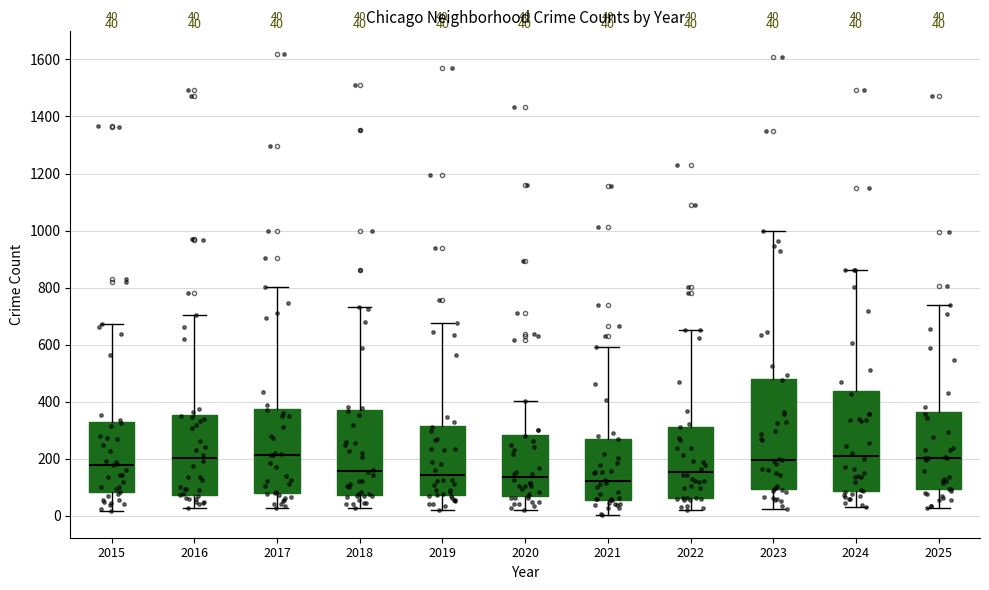

Which box is the tallest, from its lower edge to its upper edge?

2023